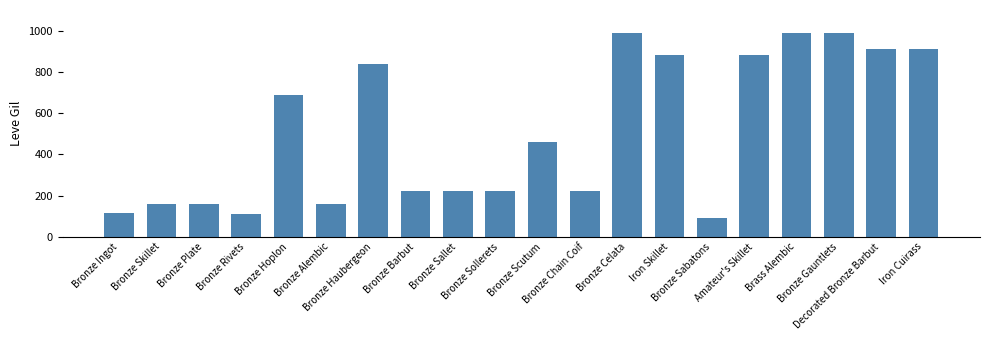

What is the value of the 10th bar from the left?

220